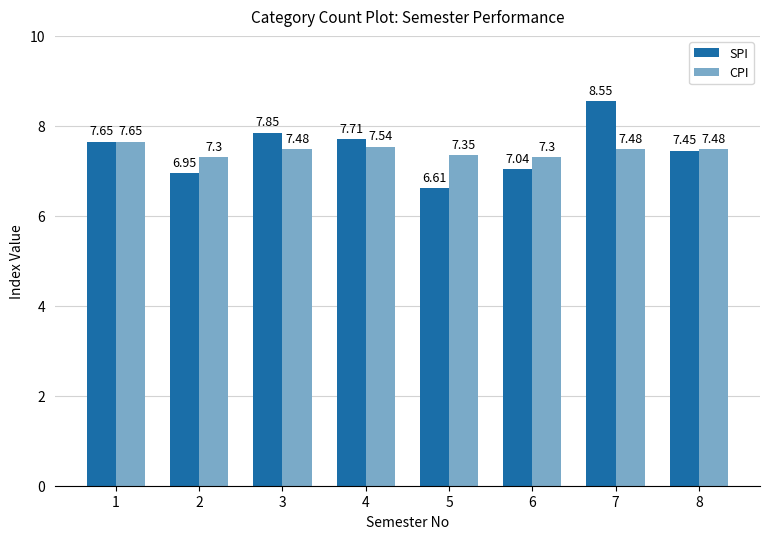

At how many categories does at least one series exceed 8?

1